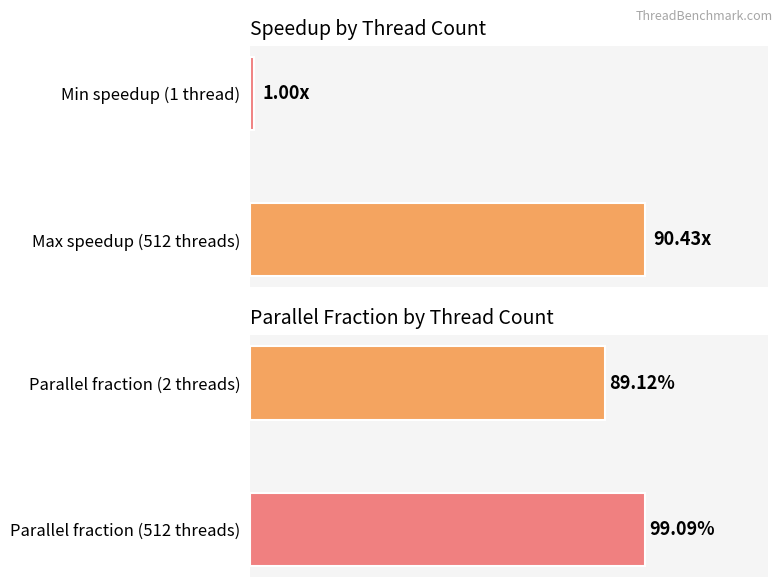

What is the sum of all speedup values?

91.4